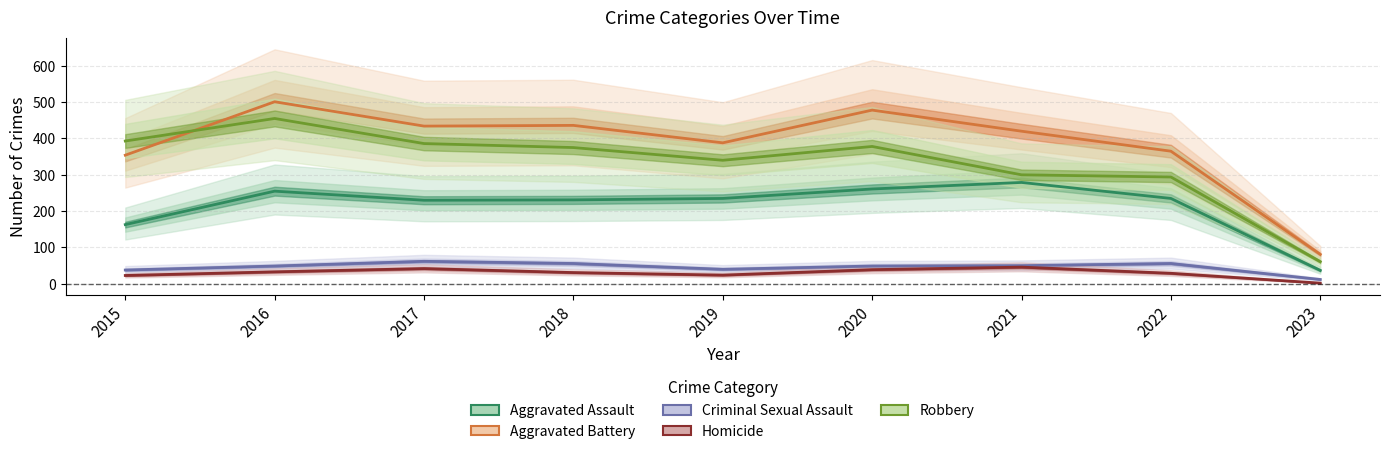

How many data points in Robbery are above 375?

4